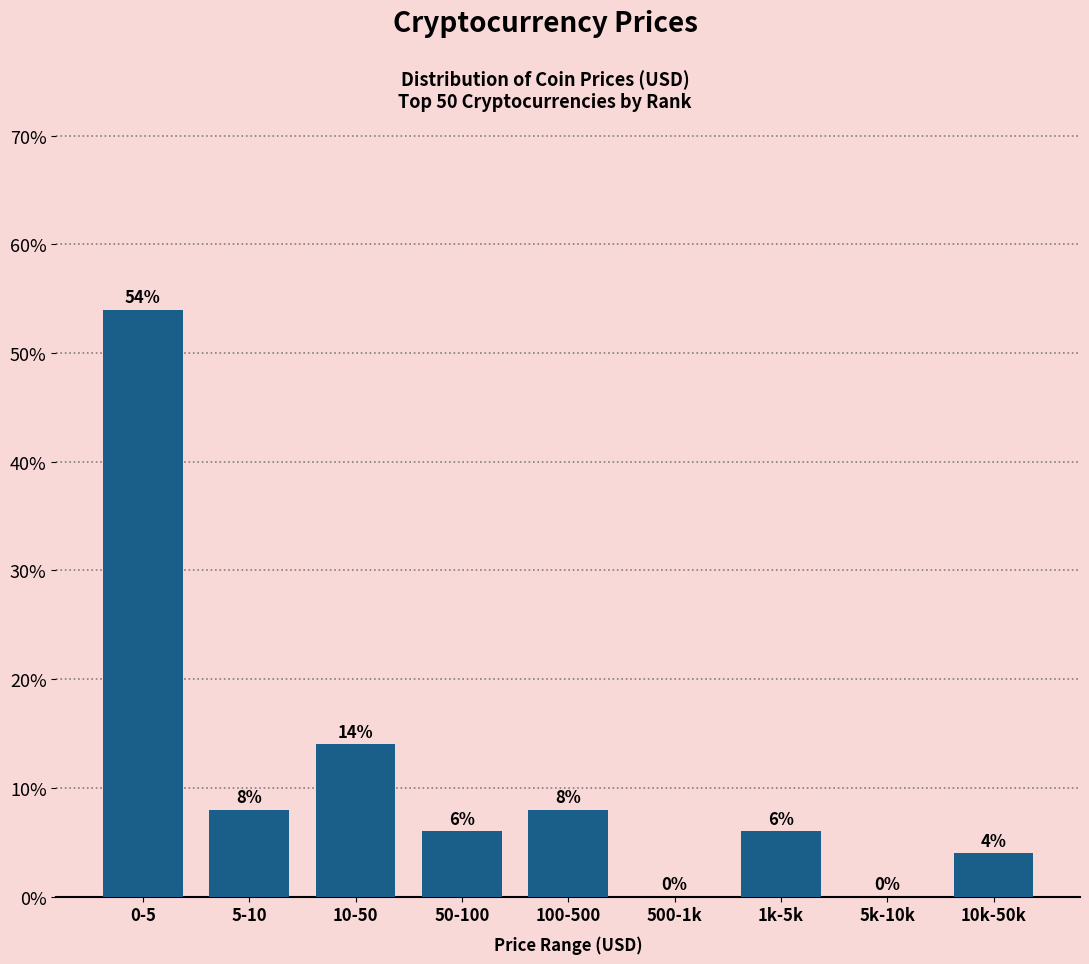

The value at 1k-5k is 6.0. True or false?

True